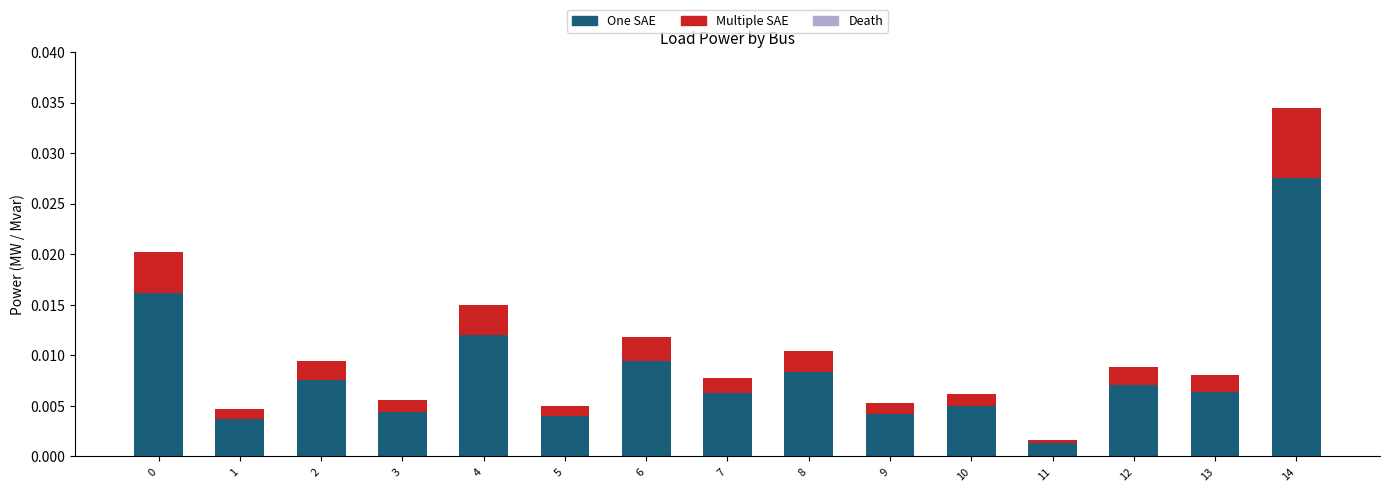

Is it true that One SAE equals 0.0 at 0?

True